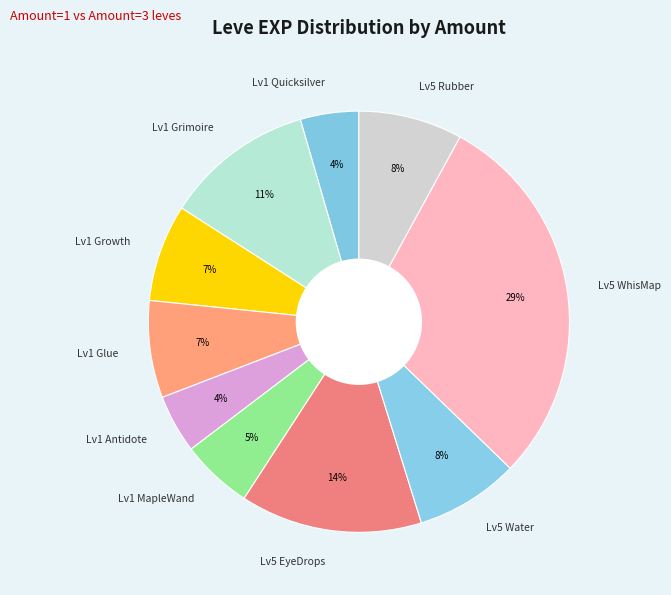

Do Lv1 Antidote and Lv1 Grimoire together represent more than half of the pie?

No